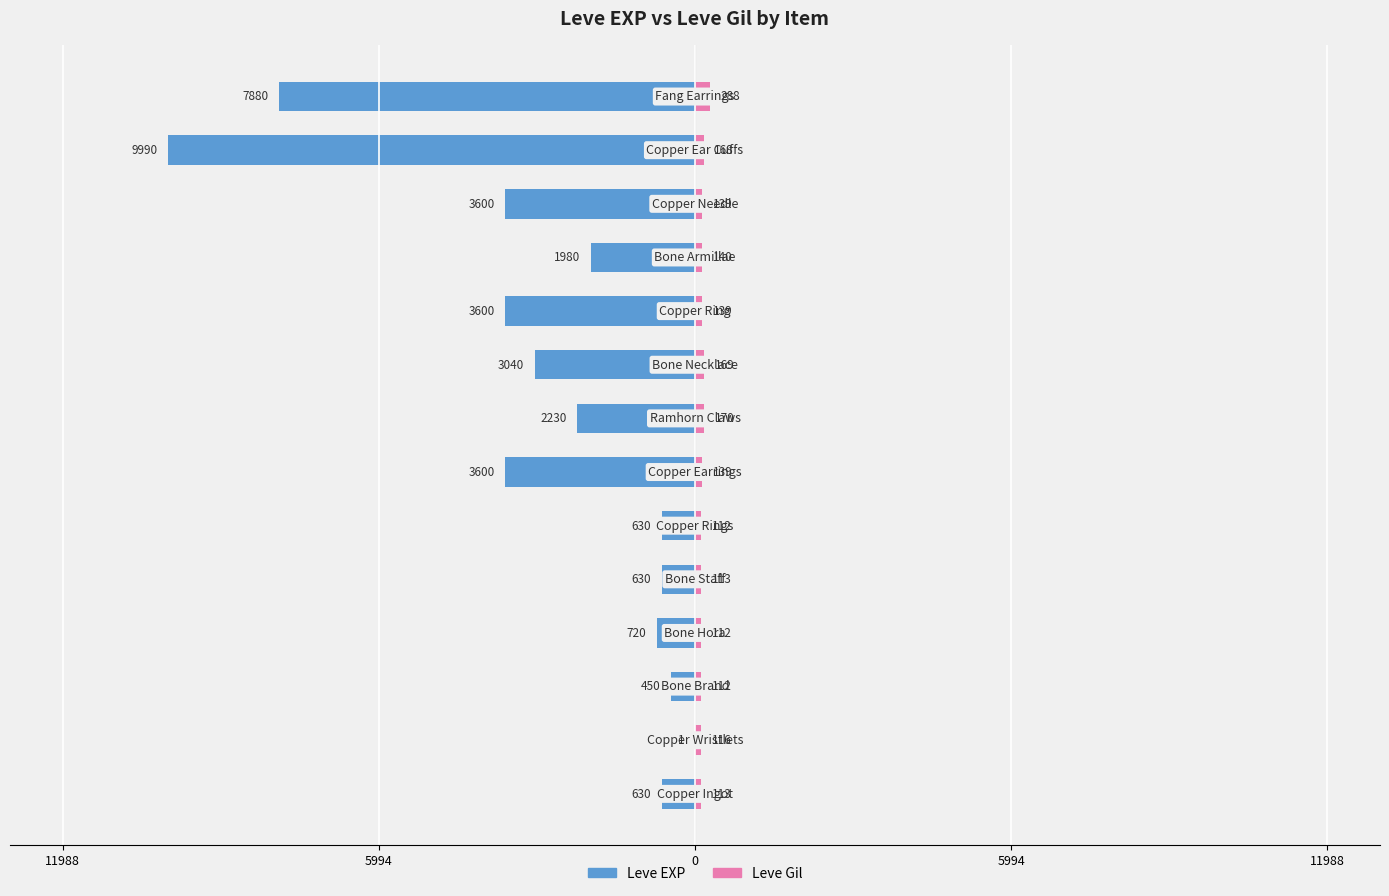

How many distinct data groups are displayed?

2